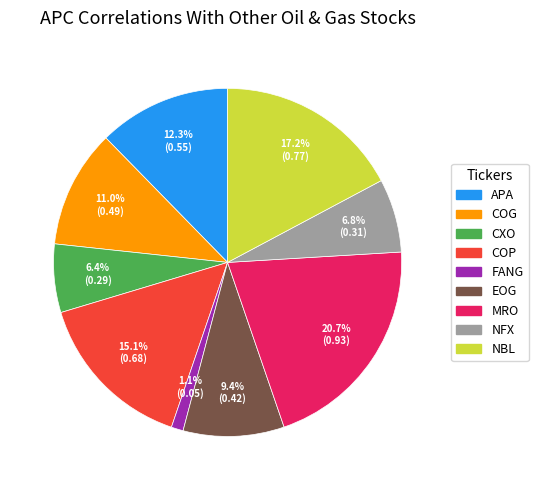

To the nearest percent, what is the combined percentage of COP and NBL?

32%